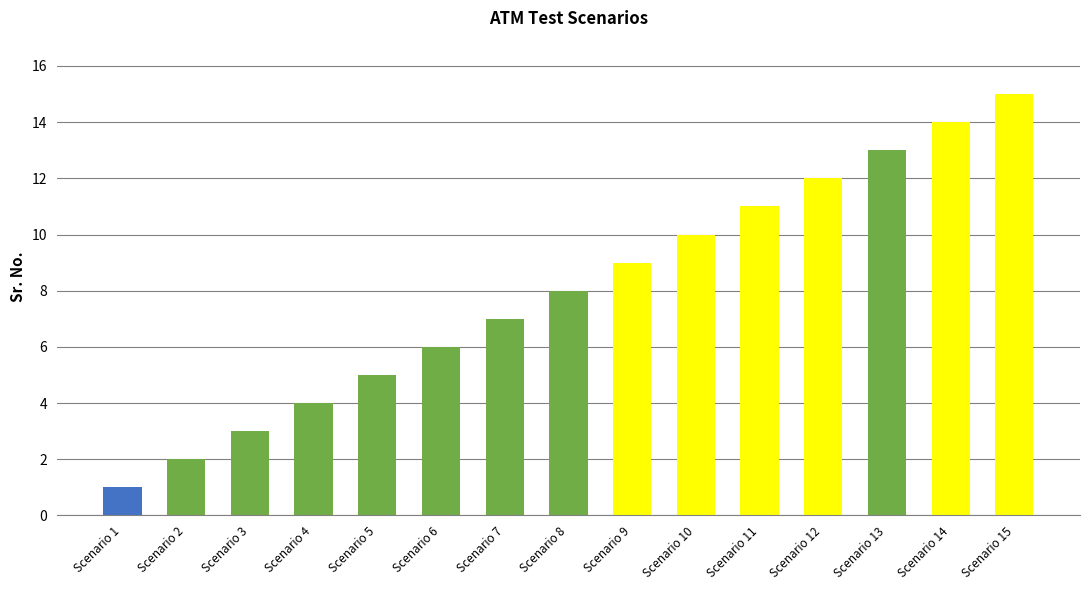

Which category has the highest value across all series?

Scenario 15